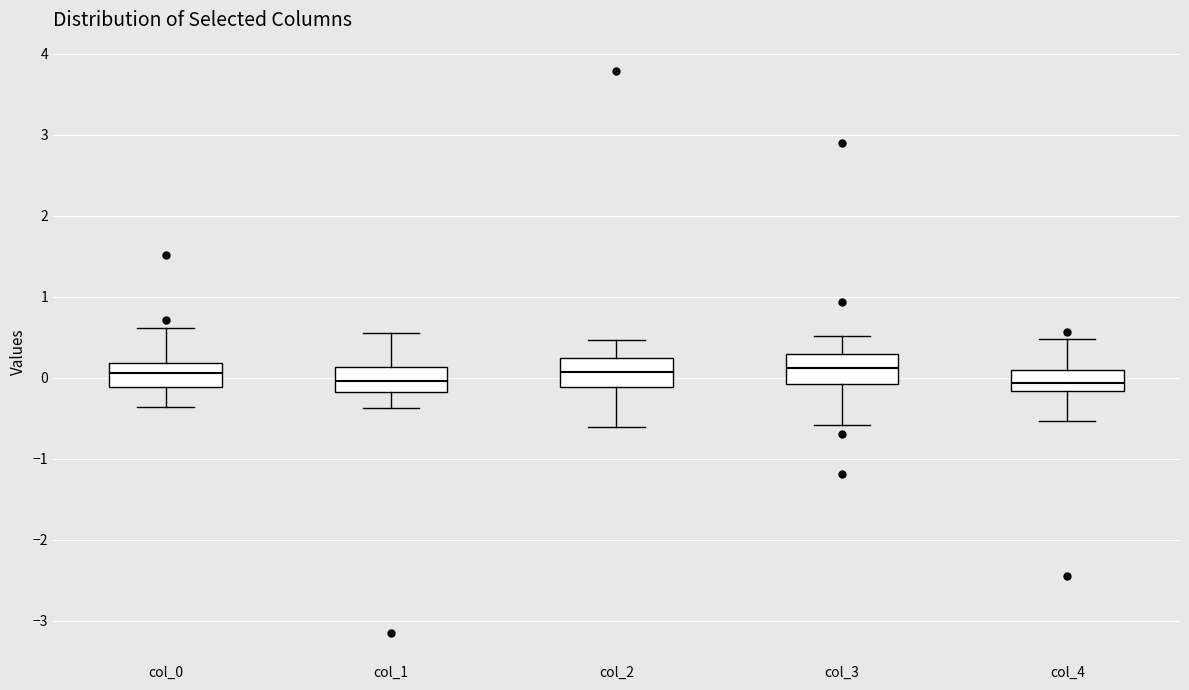

Where is the upper edge of the box for col_3 on the y-axis? The values are not printed on the chart, so give them approximately, as read against the axis.

0.3